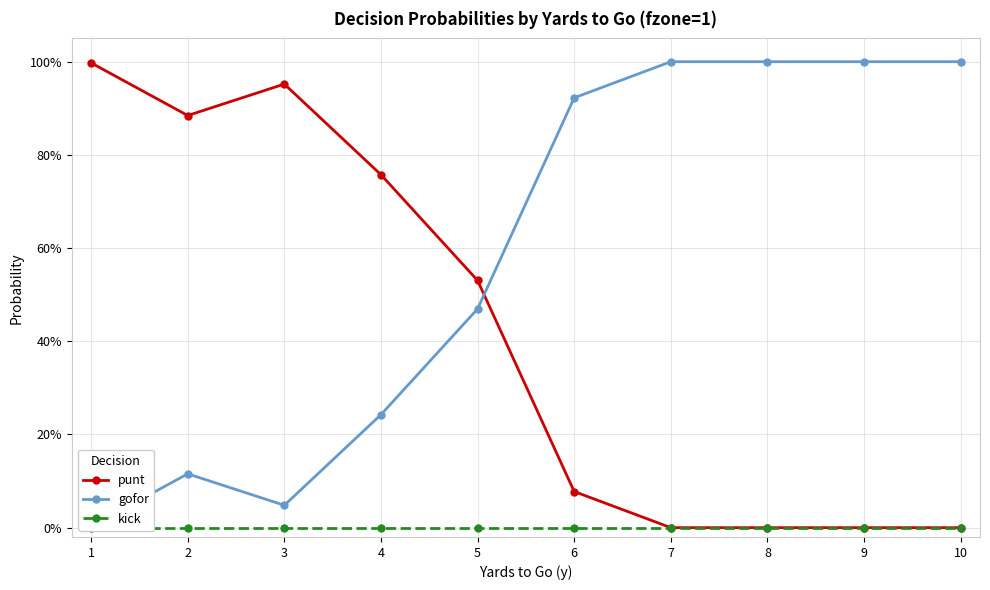

Does the chart have visible grid lines?

Yes